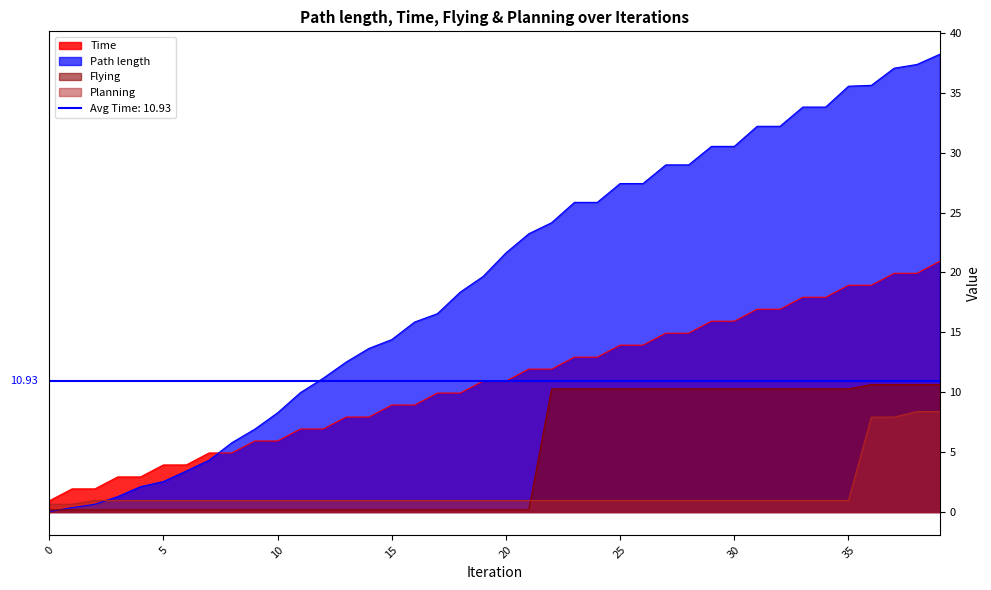

What is the total value across all series at 33?

63.0